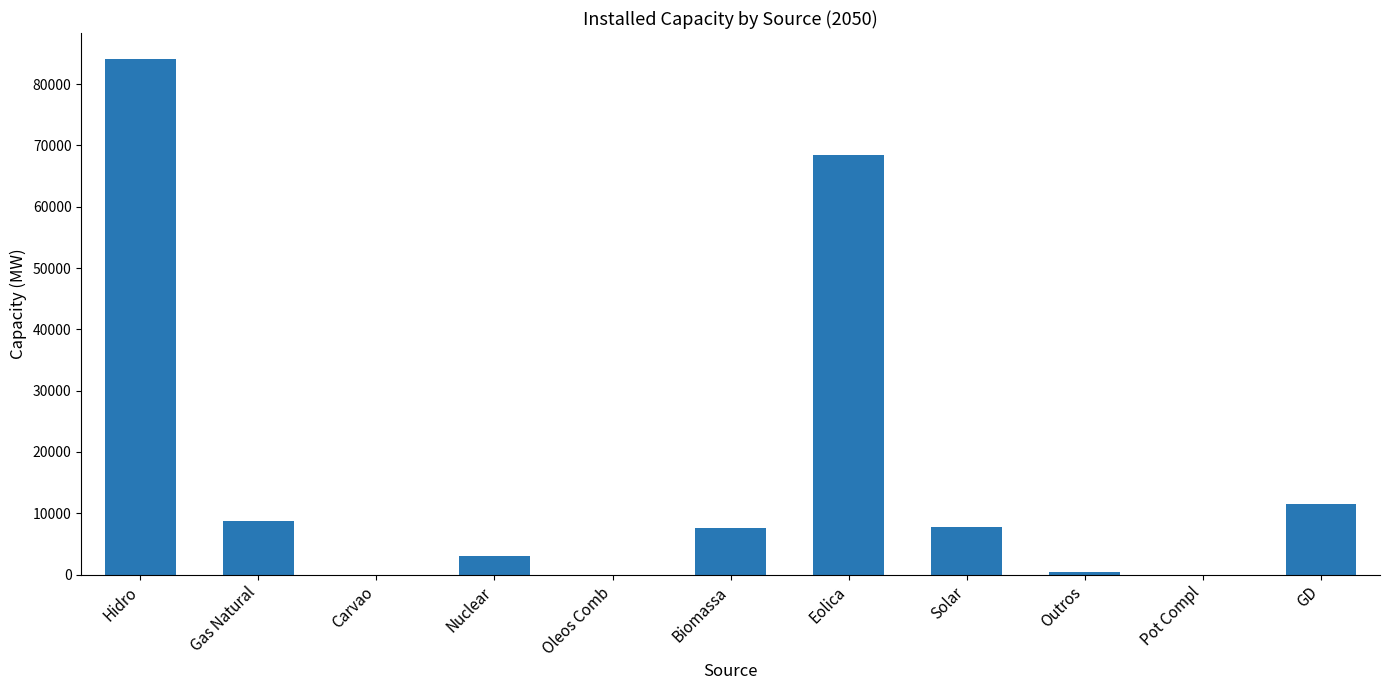

Approximately how many times larger is the value at Eolica compared to Gas Natural?

7.9